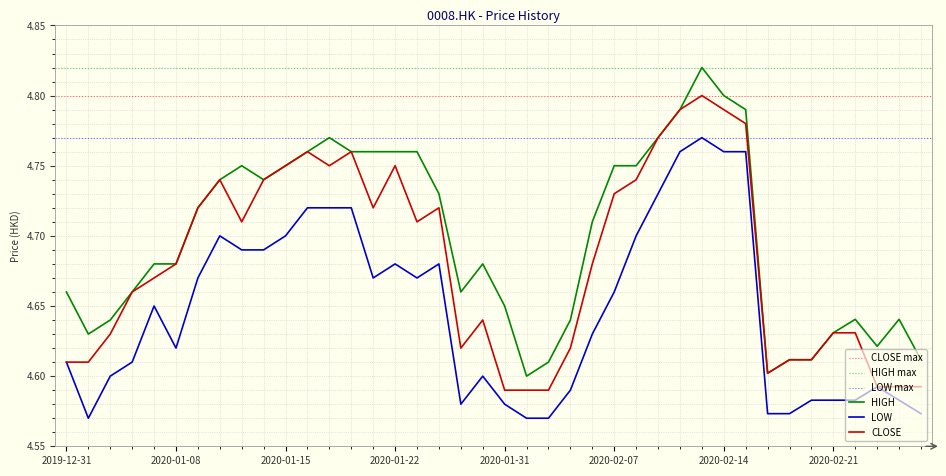

At which category is the sum across all series the highest?

2020-02-13